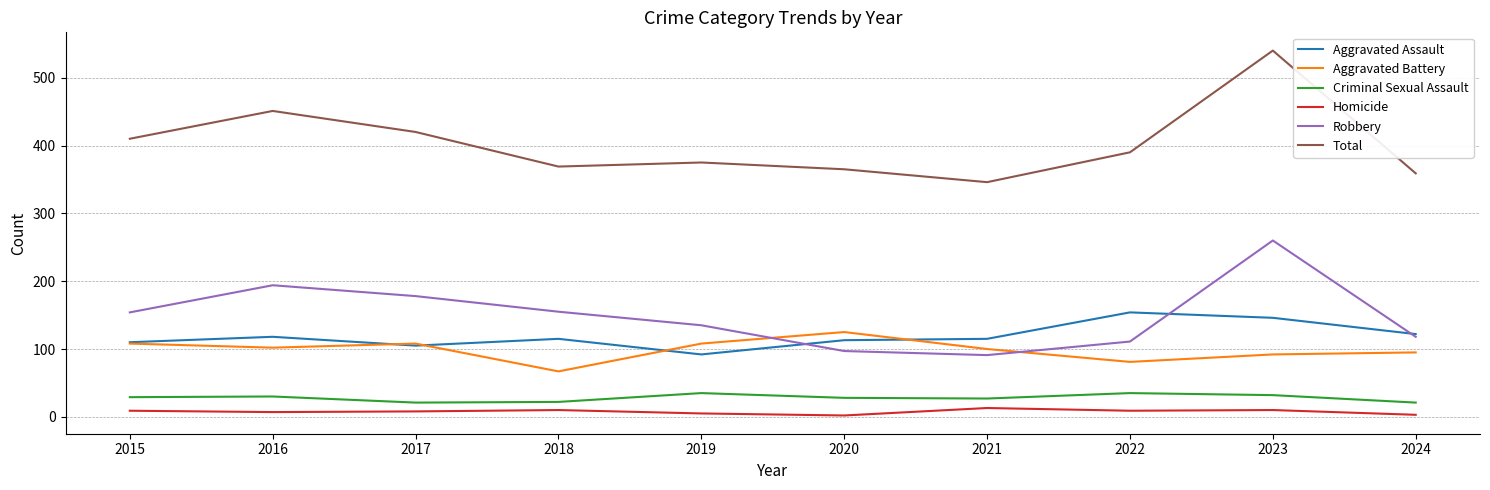

What is the minimum value for Aggravated Assault?

92